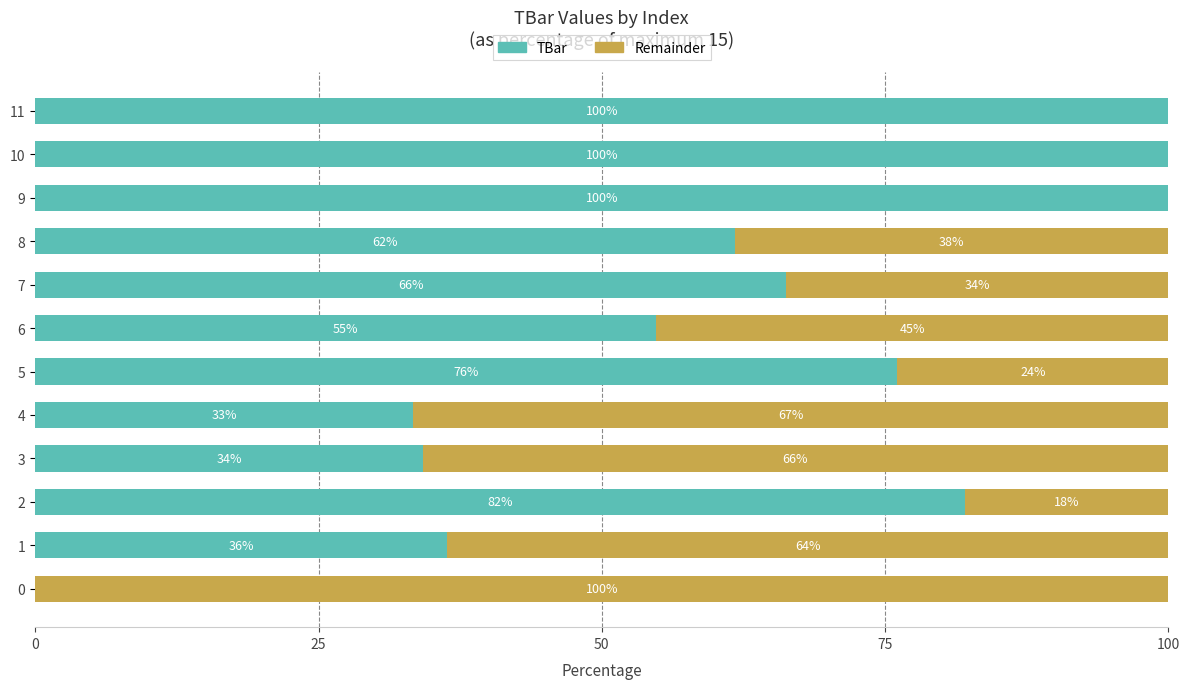

What are all the series names shown in the legend?

TBar, Remainder